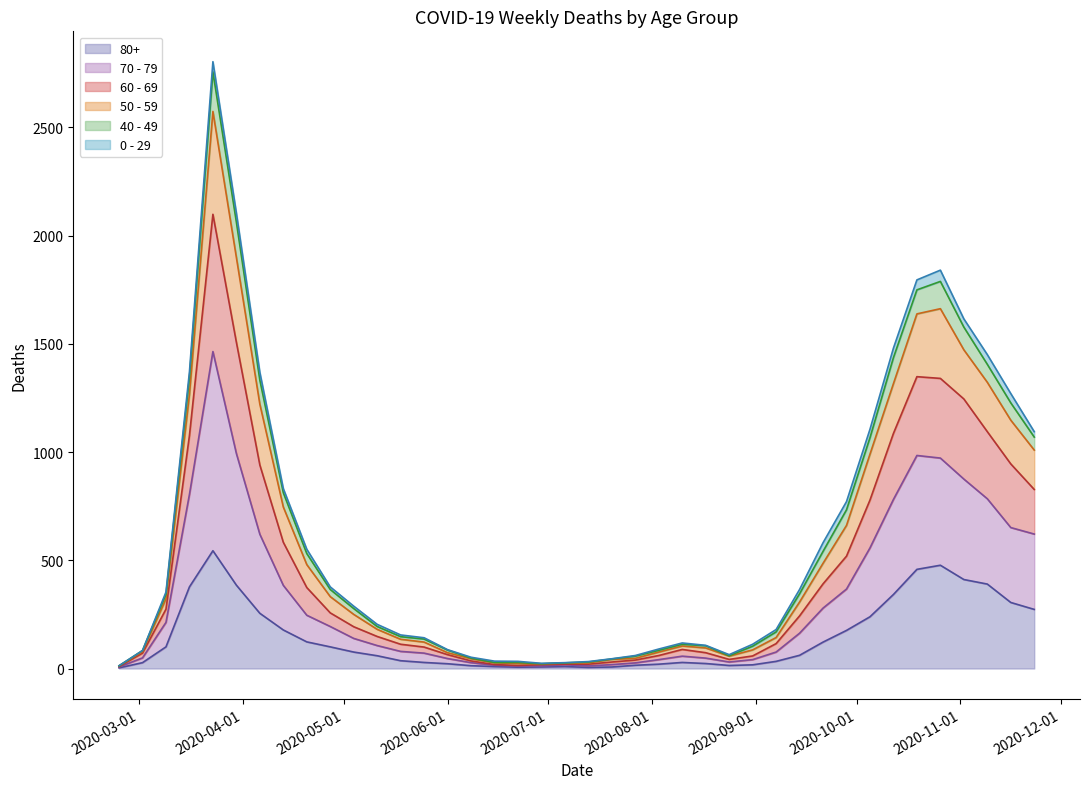

True or false: 60 - 69 and 50 - 59 cross at least once.

False